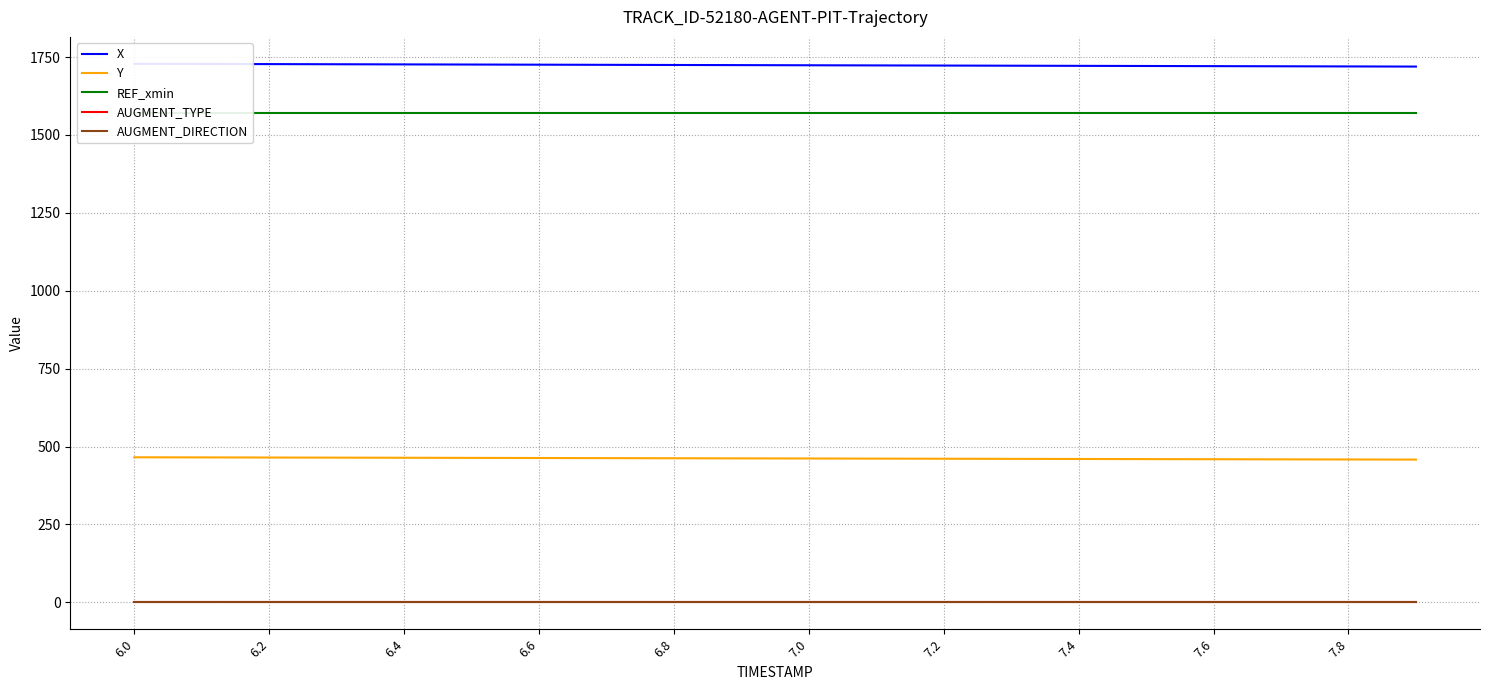

True or false: Y and AUGMENT_DIRECTION cross at least once.

False